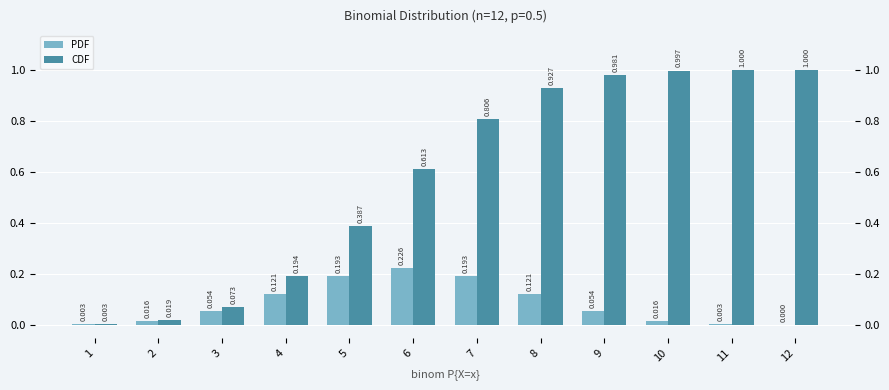

The PDF series shows 0.2 at 6. True or false?

True